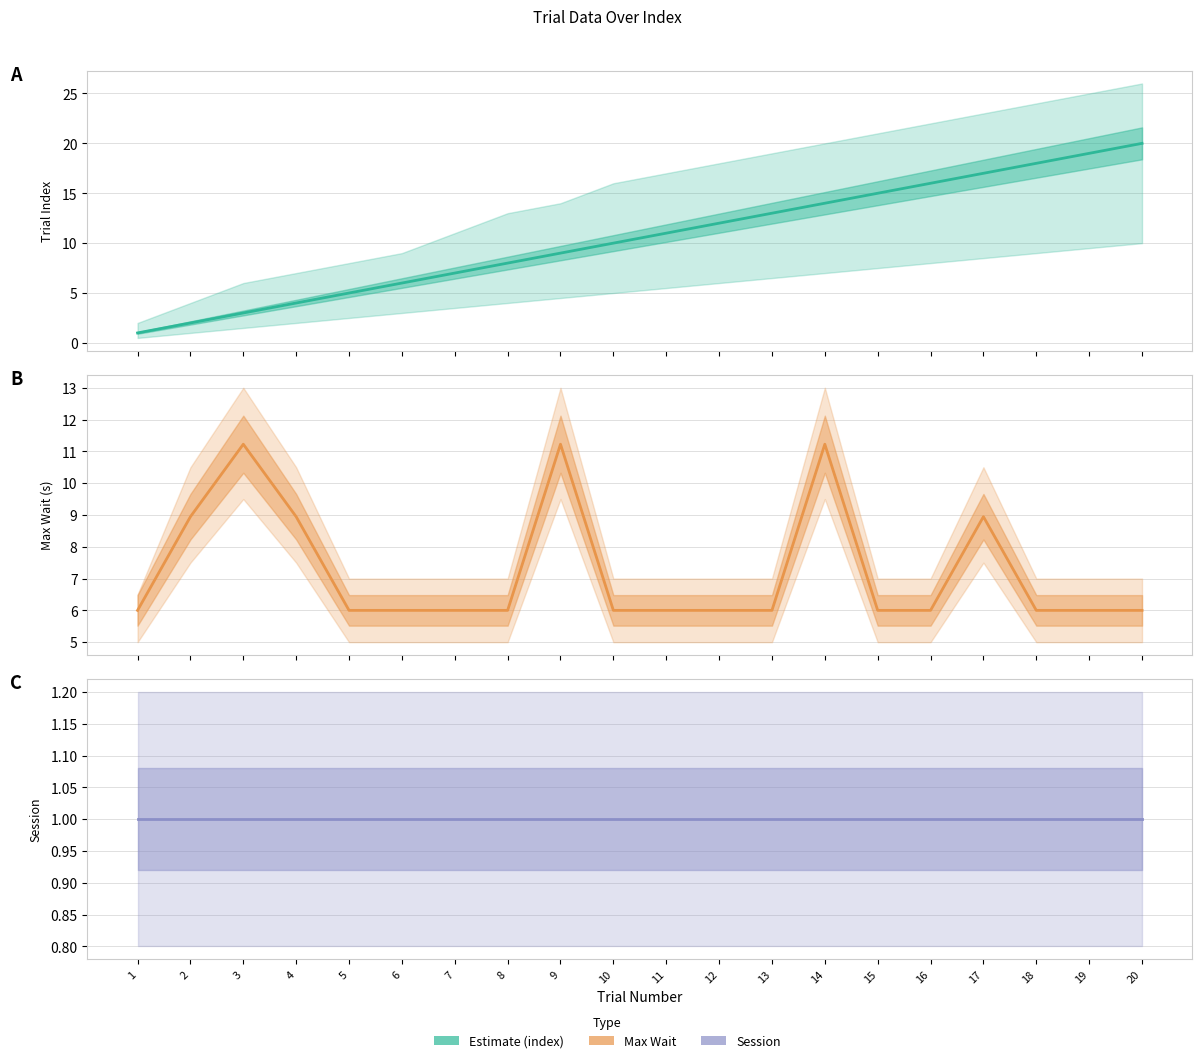

Which series has the largest range (max minus min)?

Trial Index